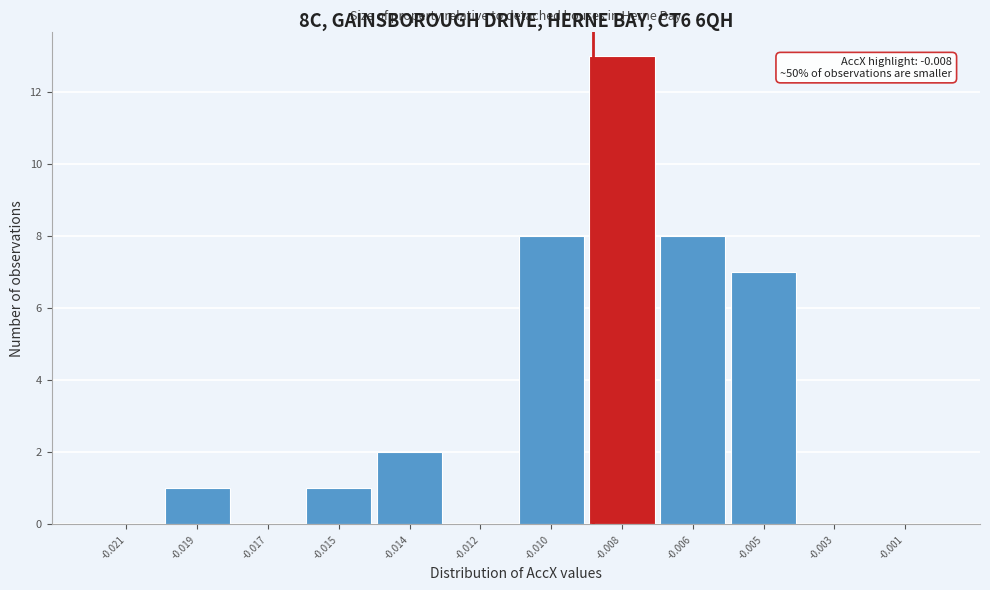

Reading left to right, extract all data points from this chart.

-0.021=0	-0.019=1	-0.017=0	-0.015=1	-0.014=2	-0.012=0	-0.010=8	-0.008=13	-0.006=8	-0.005=7	-0.003=0	-0.001=0